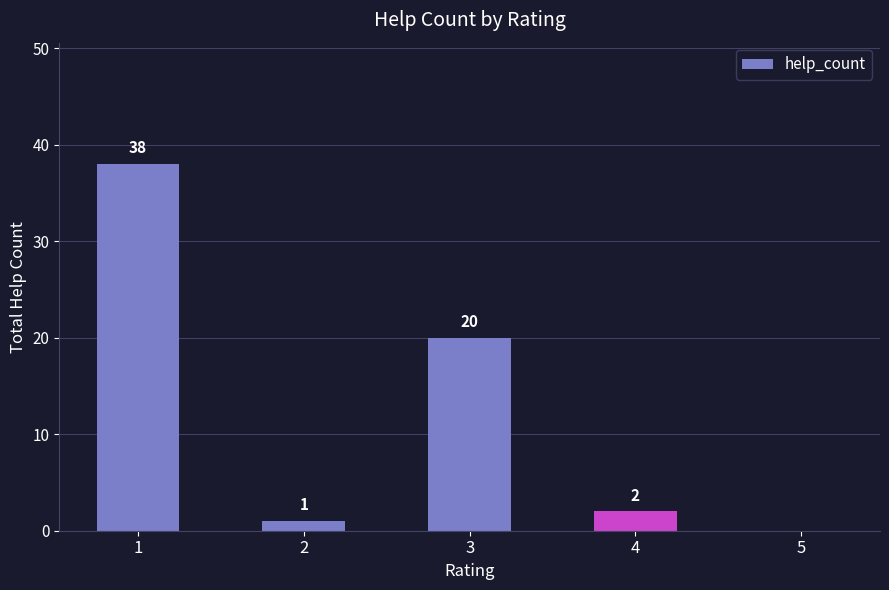

True or false: the data shows 0 at 5.

True